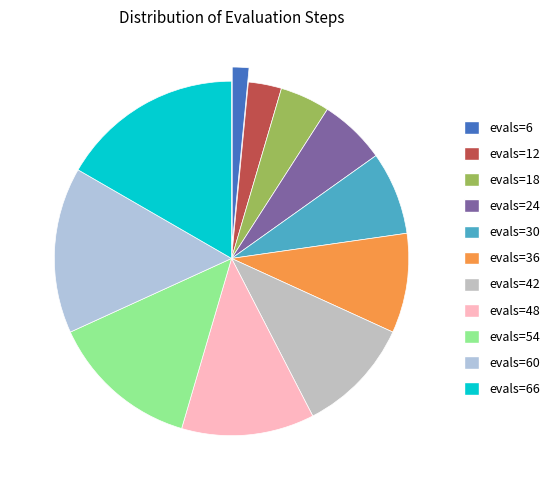

How many segments does this pie chart have?

11